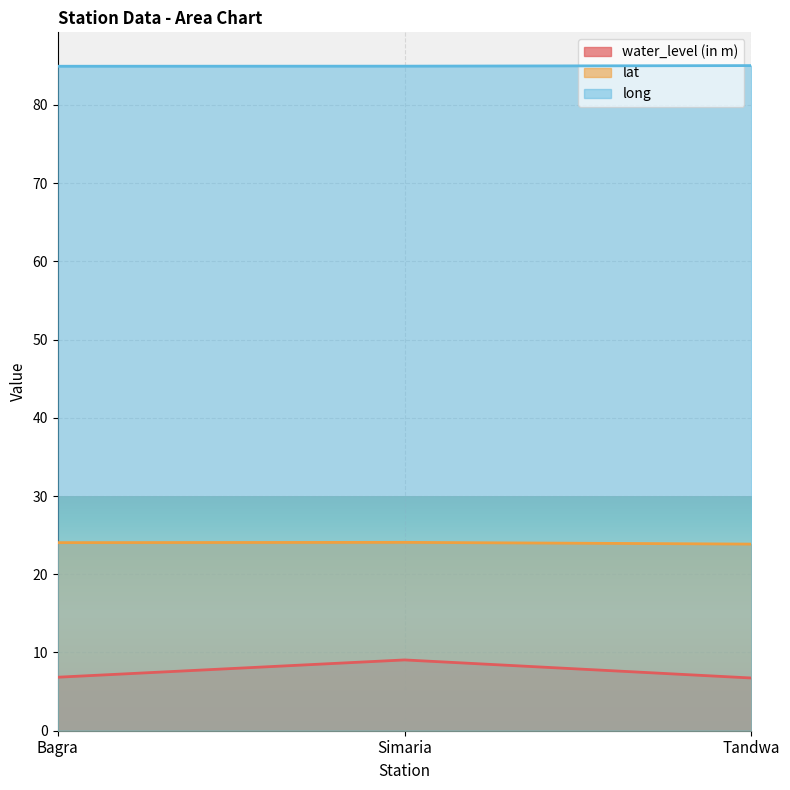

Which series has the largest range (max minus min)?

water_level (in m)